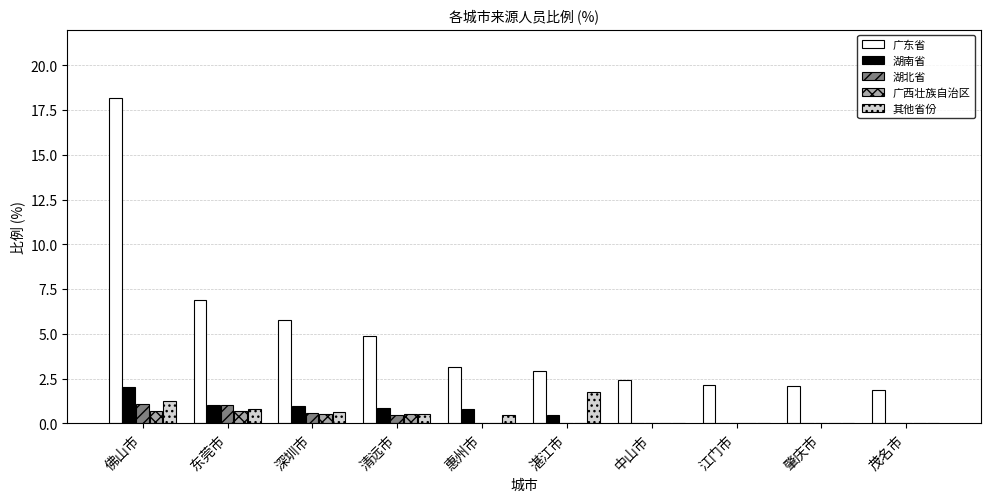

How many series are shown in this chart?

5